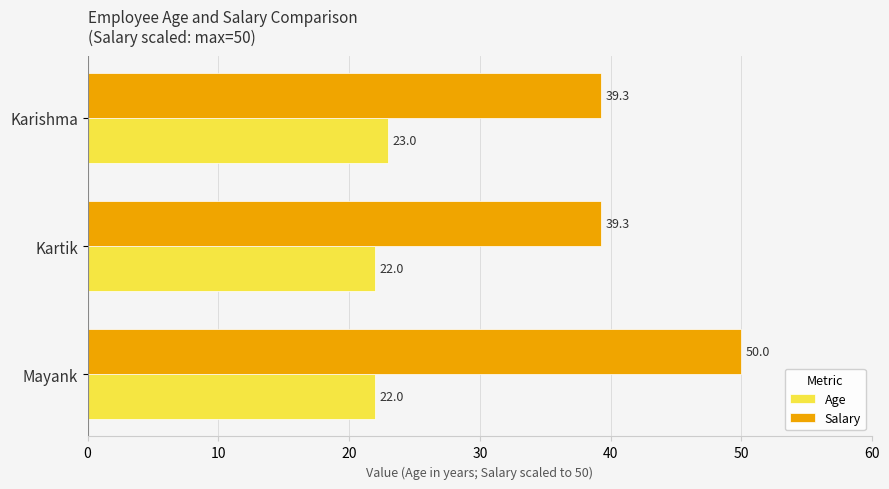

Which series has the largest total across all categories?

Salary